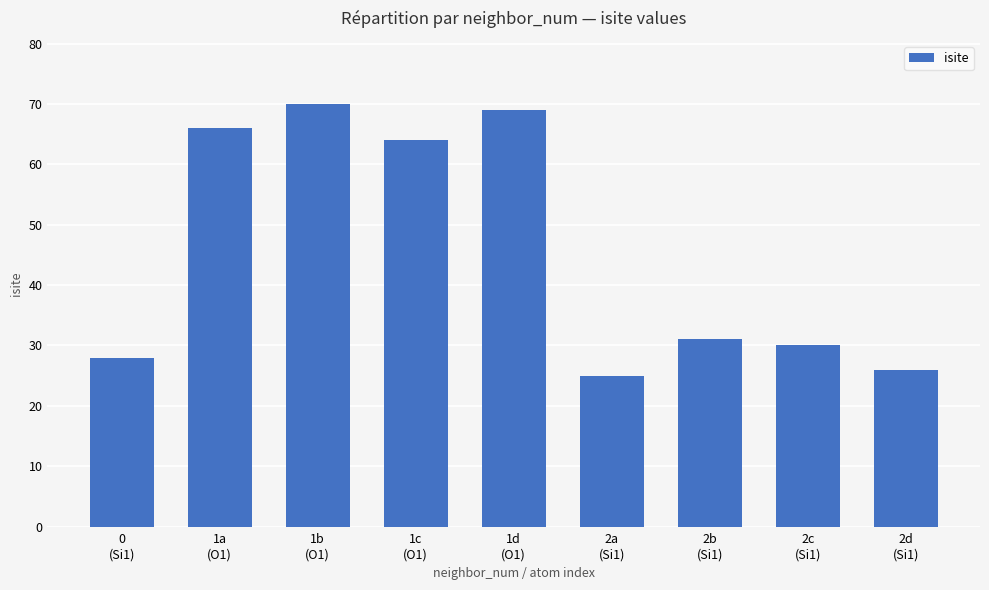

List the labels in order of value, smallest first.

2a
(Si1), 2d
(Si1), 0
(Si1), 2c
(Si1), 2b
(Si1), 1c
(O1), 1a
(O1), 1d
(O1), 1b
(O1)